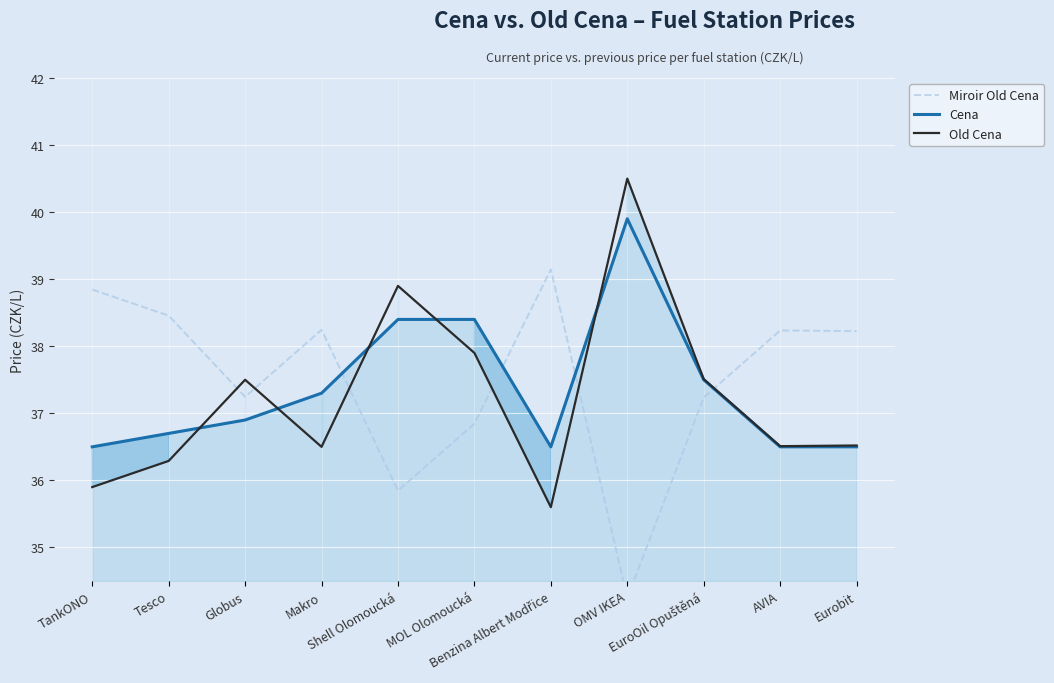

What is the difference between the Cena values at Shell Olomoucká and Eurobit?

1.9